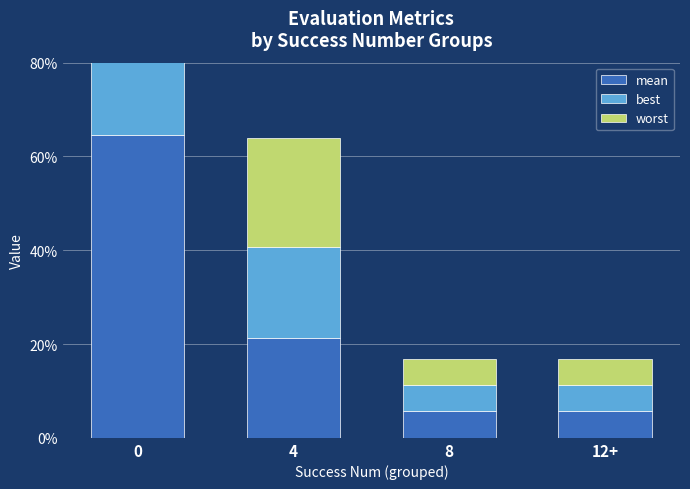

What position from the left is 8?

3